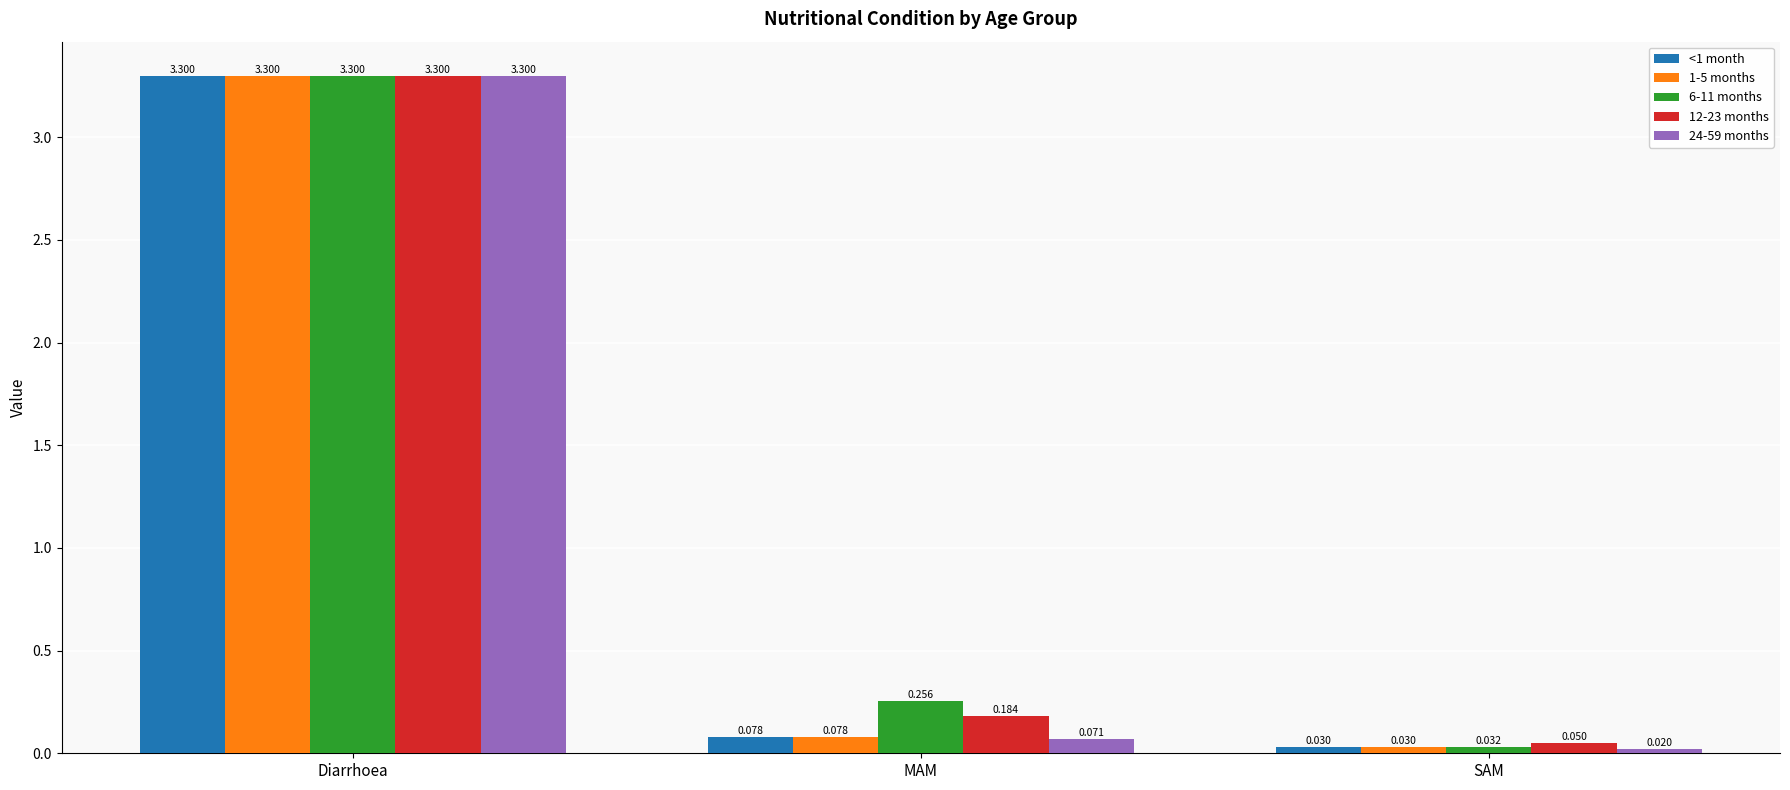

Where is 6-11 months nearest to the value 1?

MAM